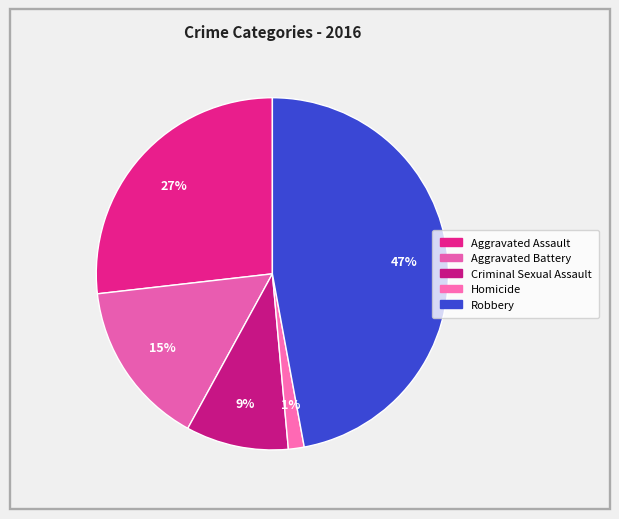

Rank the categories by value from lowest to highest.

Homicide, Criminal Sexual Assault, Aggravated Battery, Aggravated Assault, Robbery